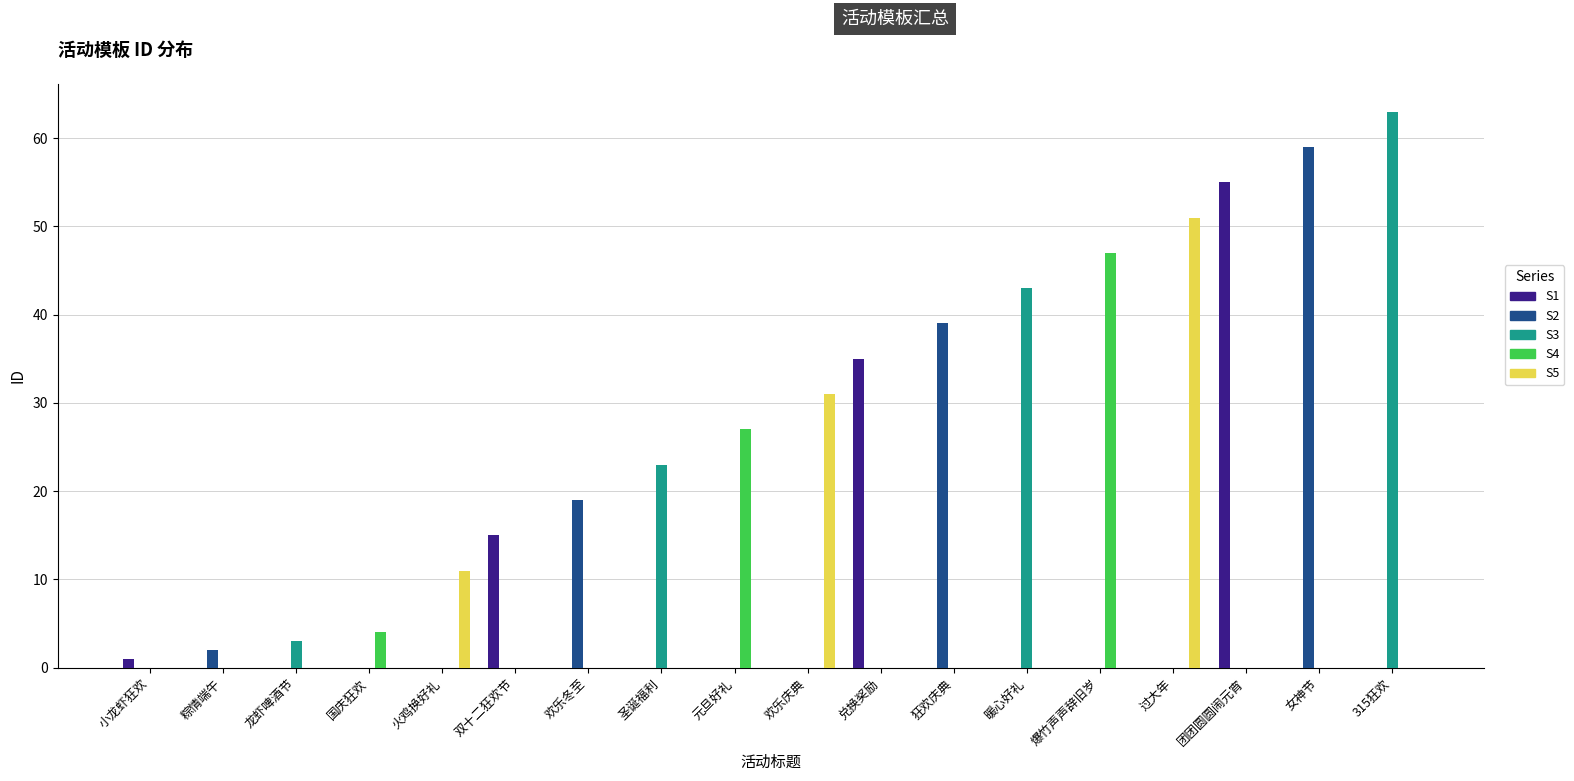

What is the maximum value shown in the chart?

63